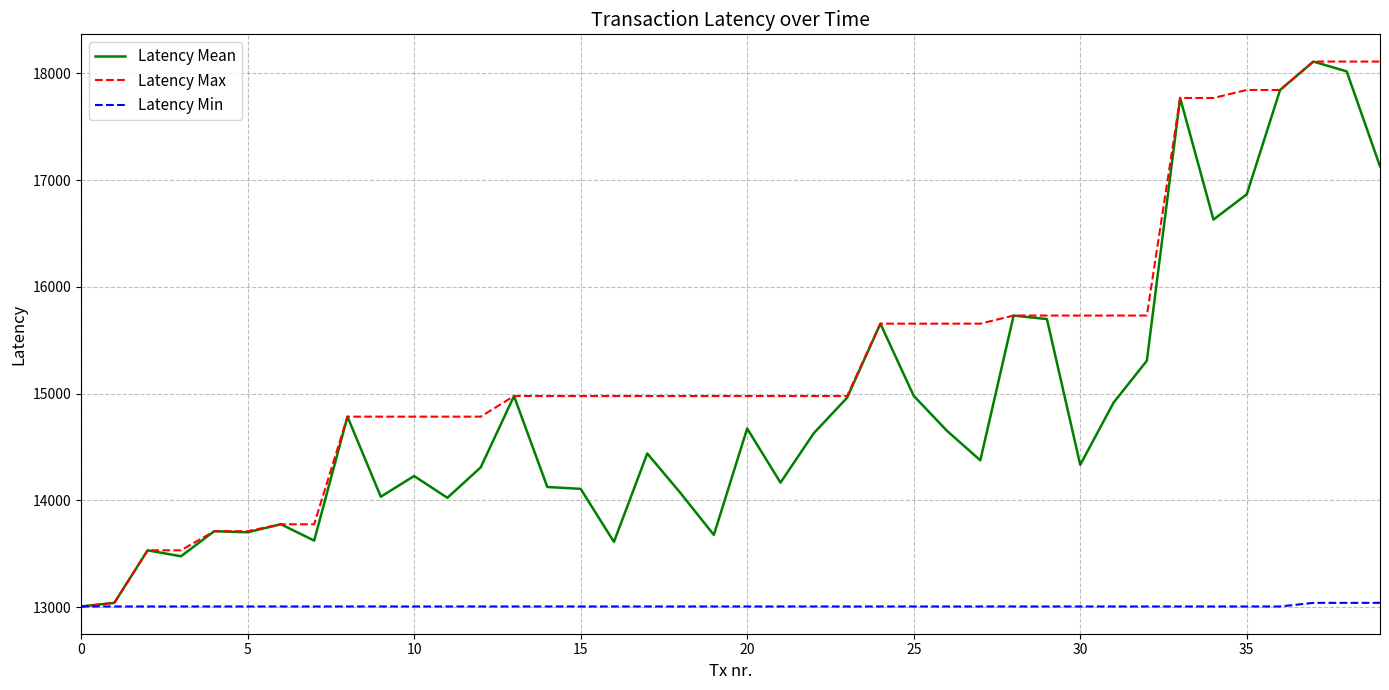

Which series has the largest total across all categories?

Latency Max